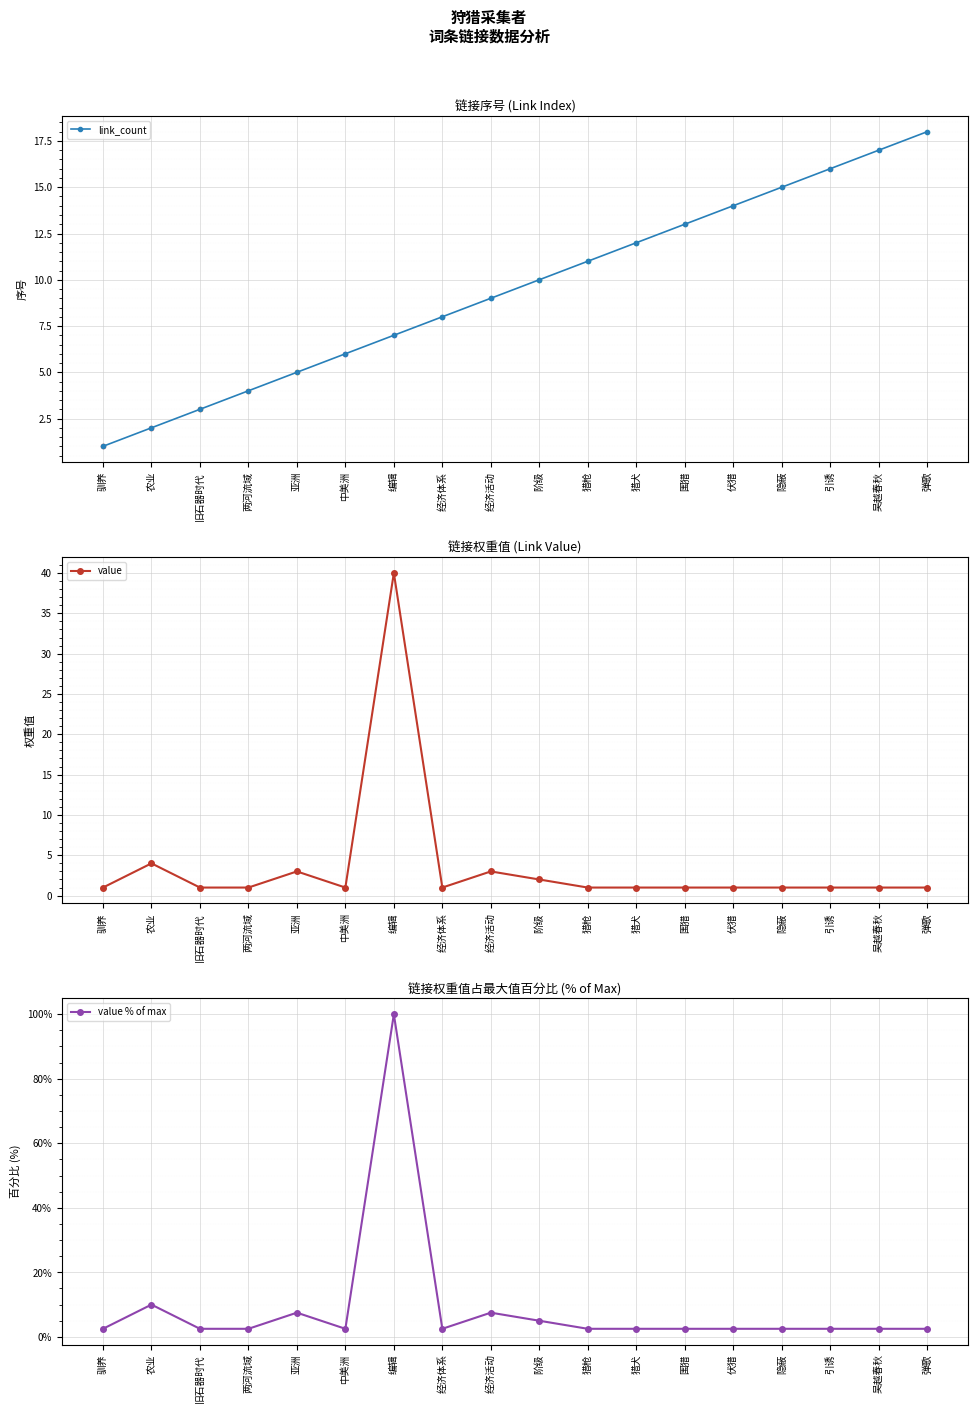

What is the difference between the maximum and minimum values in the link_count series?

17